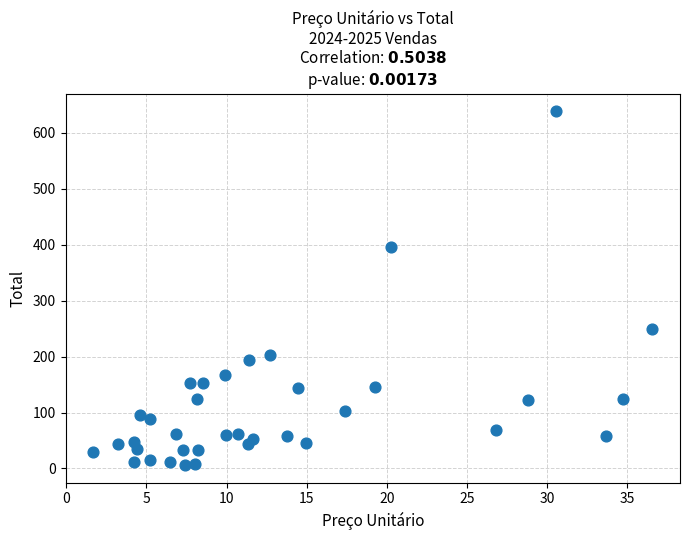

What is the range of Y values (max minus min)?

632.2